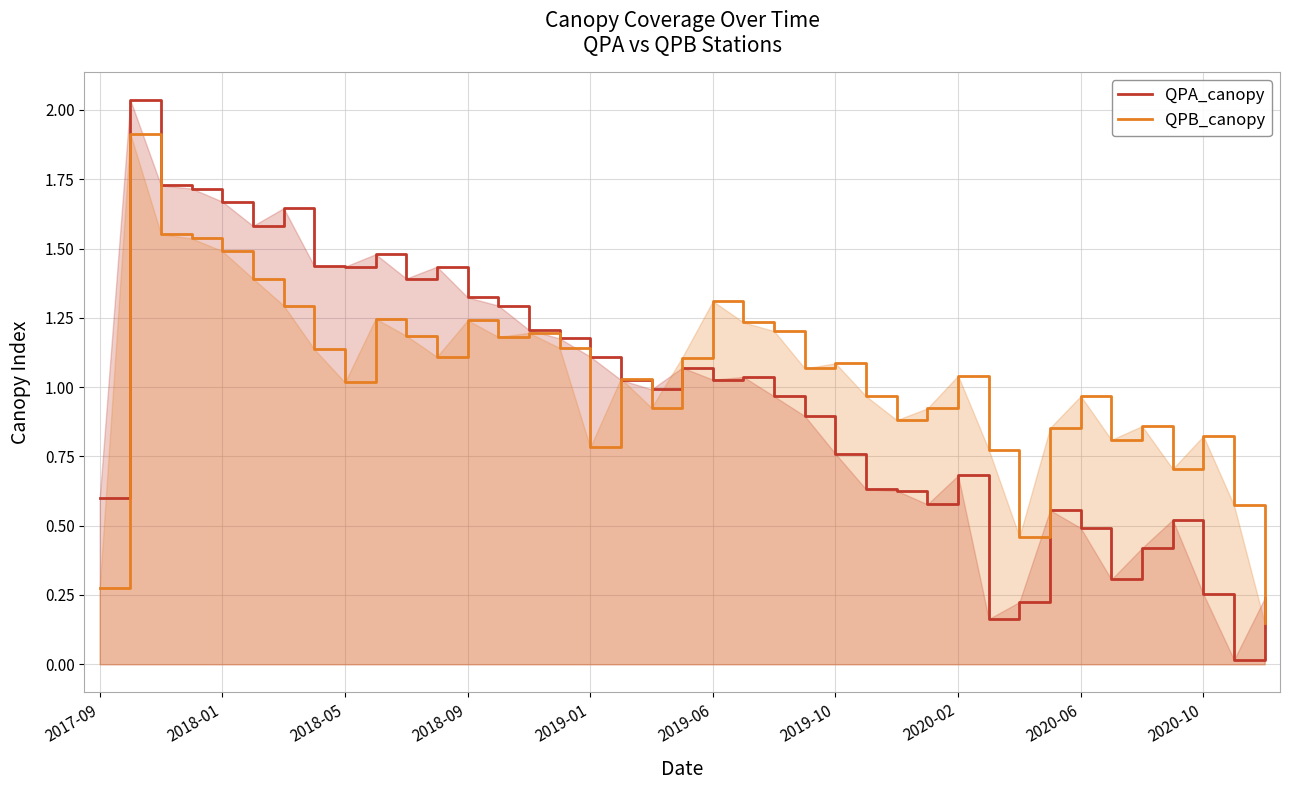

Which series has the widest spread of values?

QPA_canopy